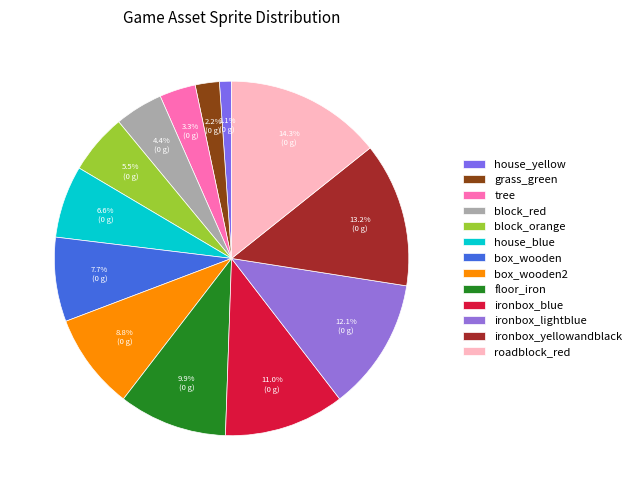

To the nearest percent, what is the average slice percentage?

8%